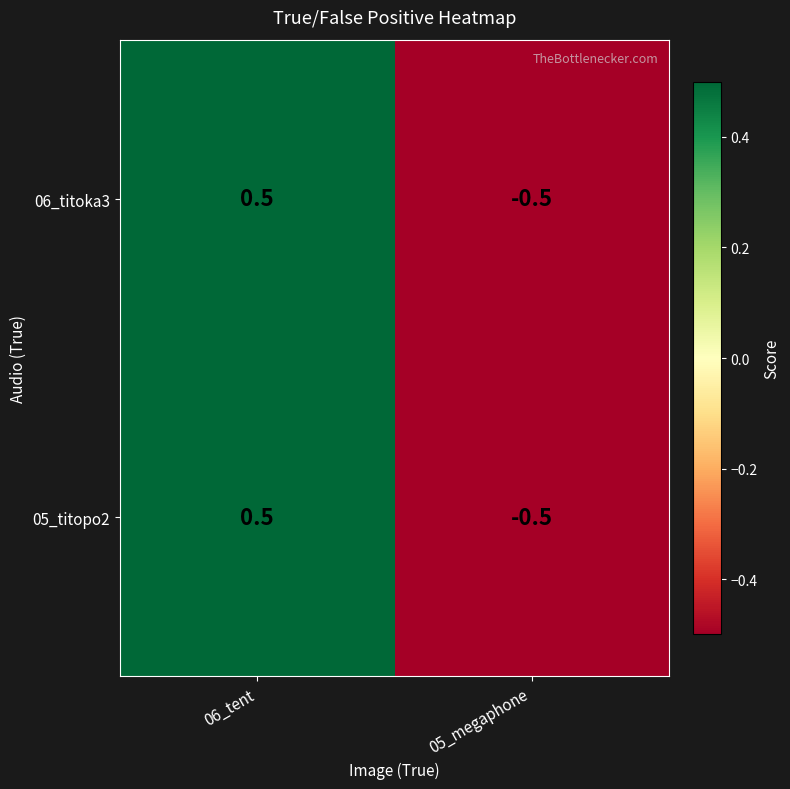

How many series are shown in this chart?

2